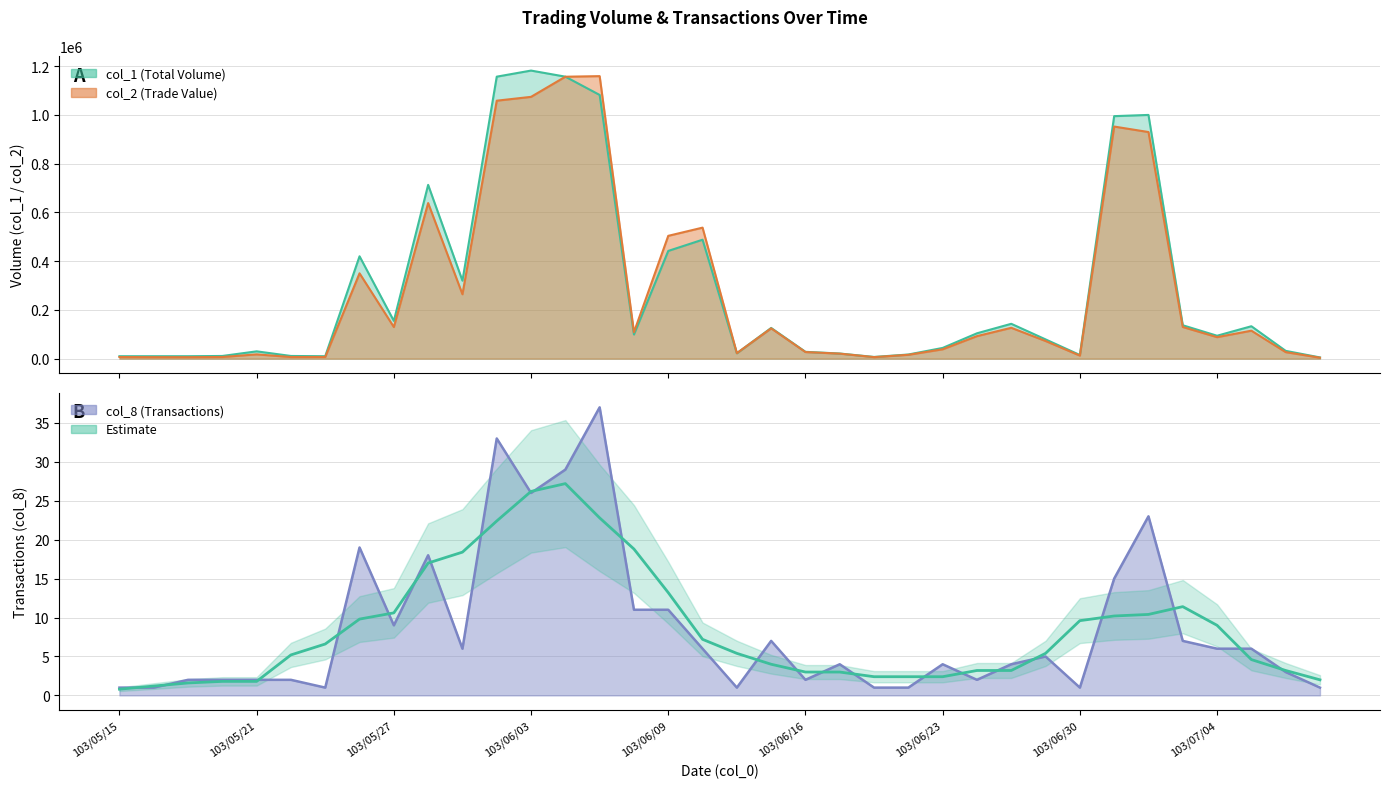

What is the change in value from 103/06/03 to 21?

+1.2